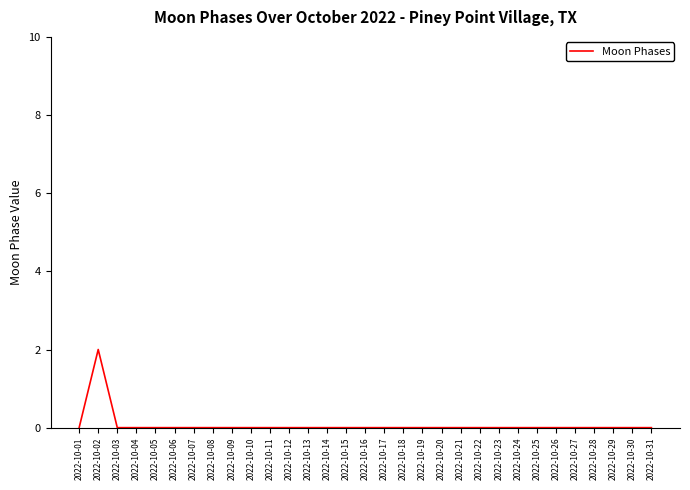

At which category does the chart reach its peak across all series?

2022-10-02